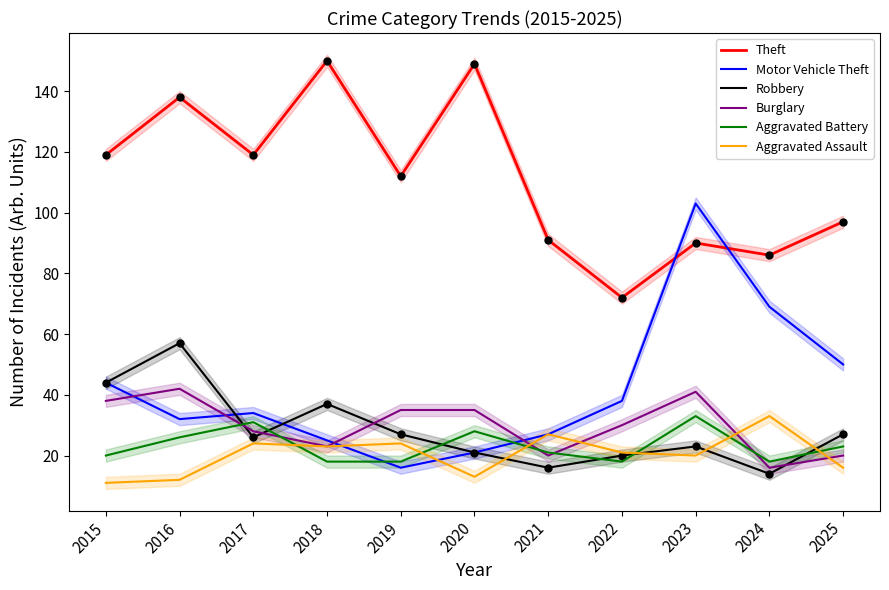

The value of Burglary at 2018 is 23. True or false?

True